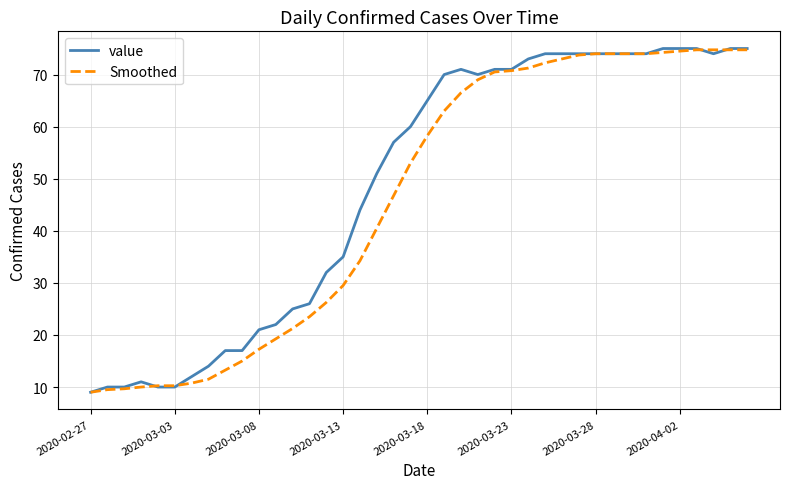

What is the lowest value of the Smoothed series?

9.0